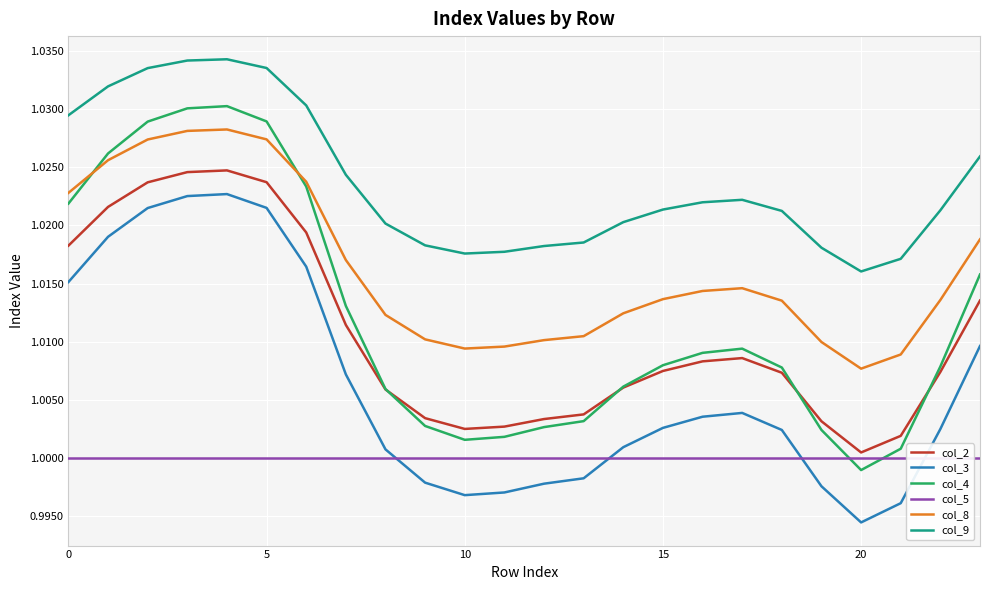

Count the number of categories in the chart.

24